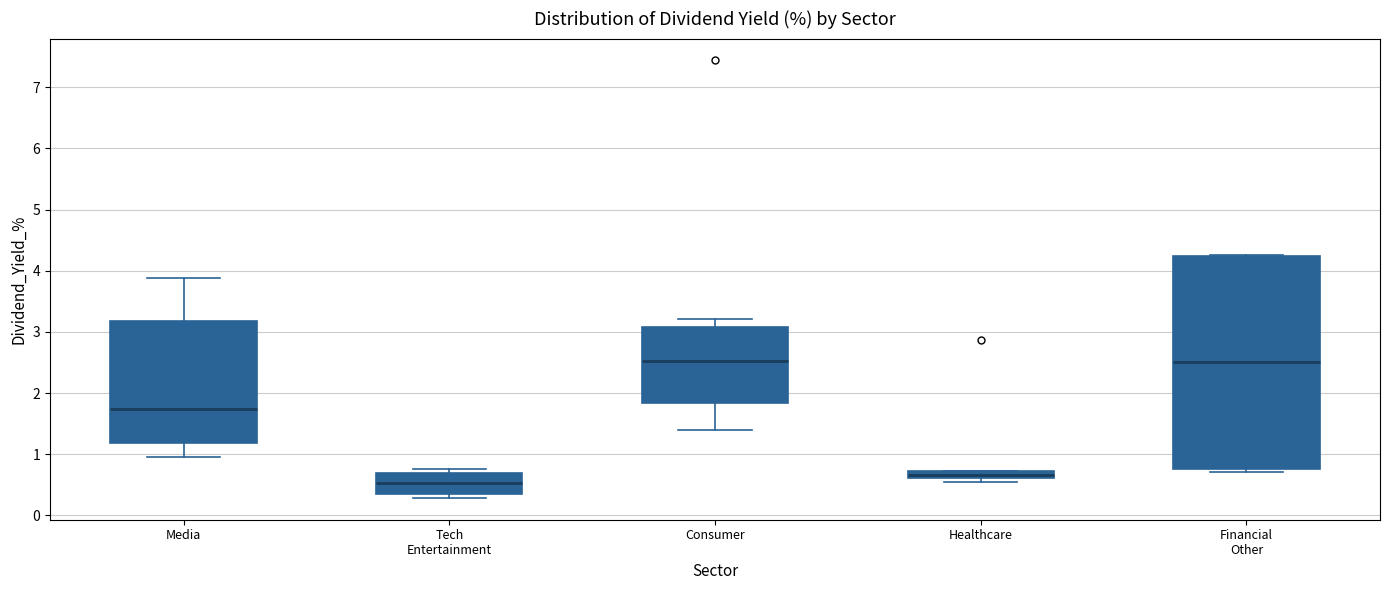

Which box is the tallest, from its lower edge to its upper edge?

Financial Other